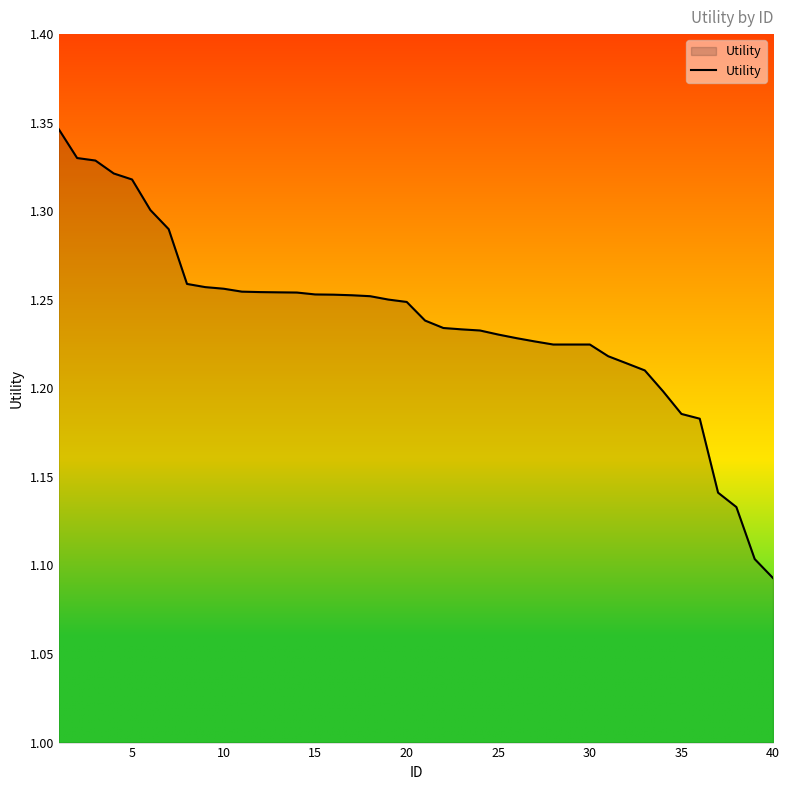

True or false: there are more than 0 points higher than both neighbors.

False